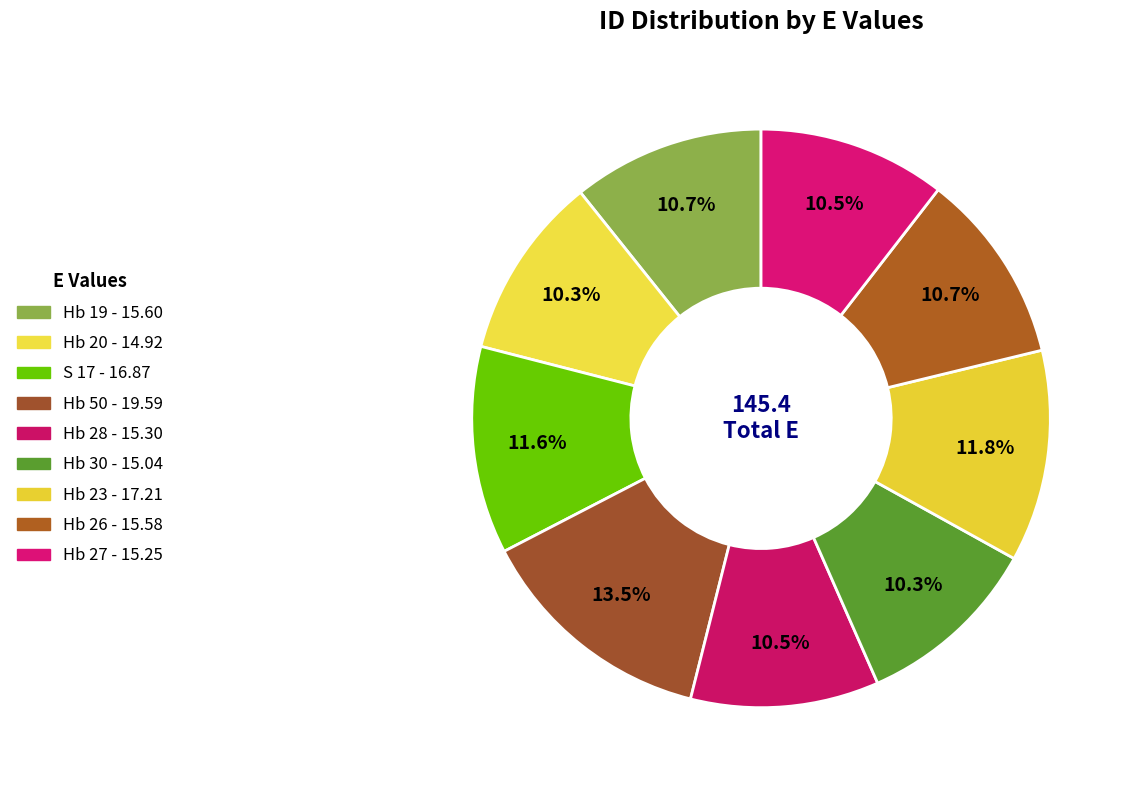

To the nearest percent, what is the average slice percentage?

11%